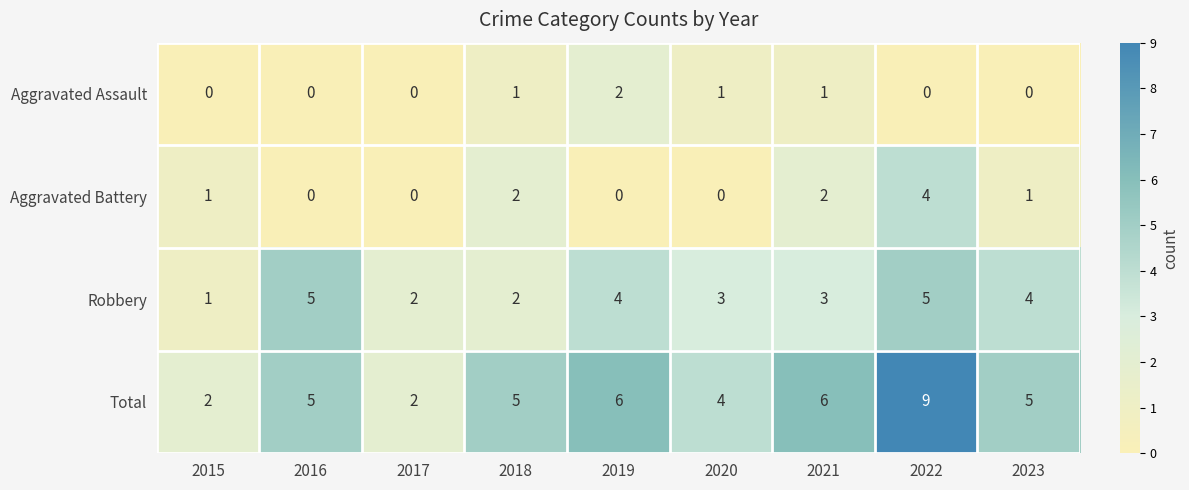

What is the difference between the second highest and second lowest values in the Robbery series?

3